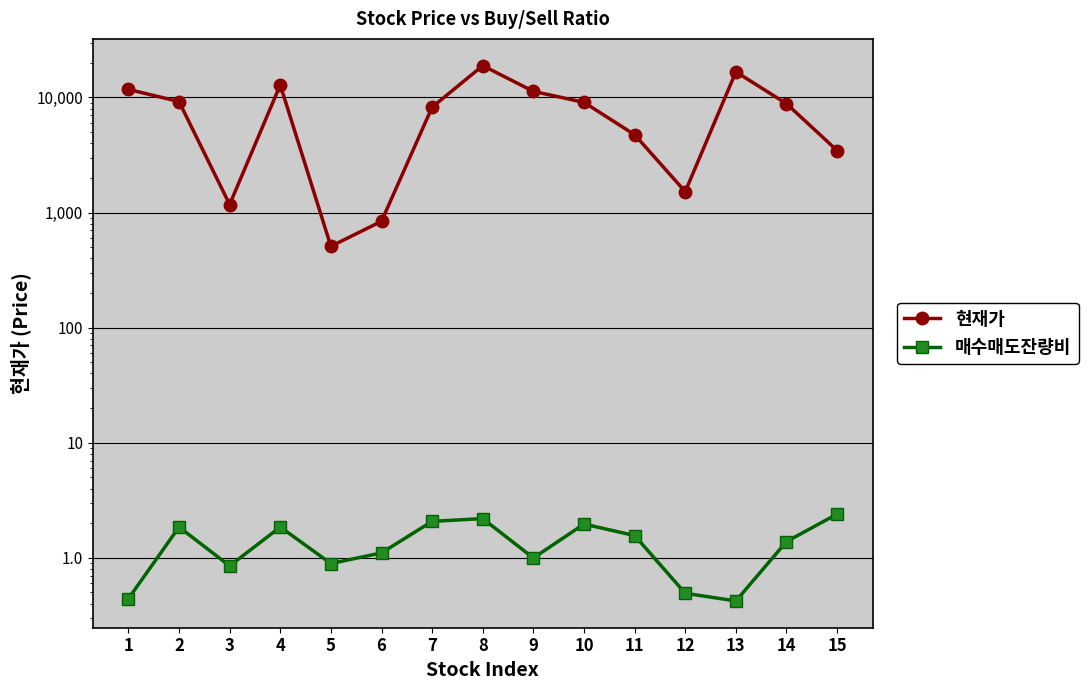

The value of 매수매도잔량비 at 4 is 1.9. True or false?

True